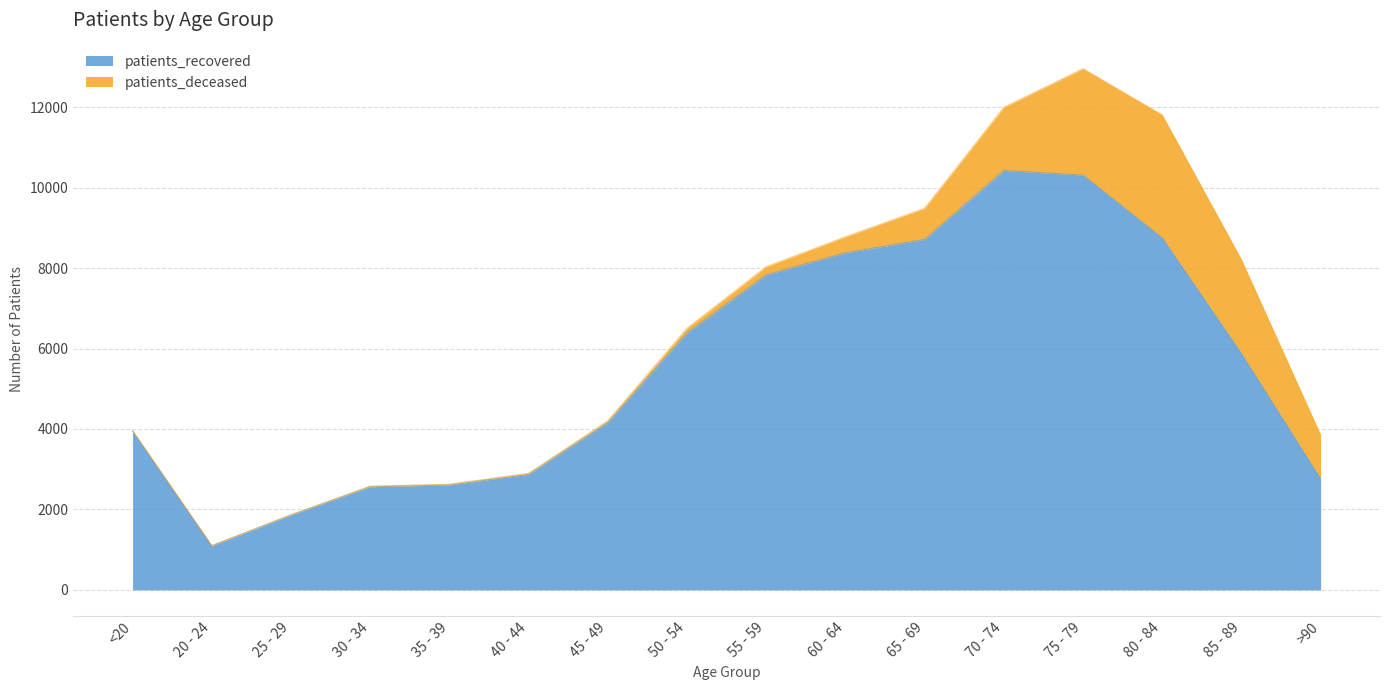

What is the value of the 3rd point from the left?

1863